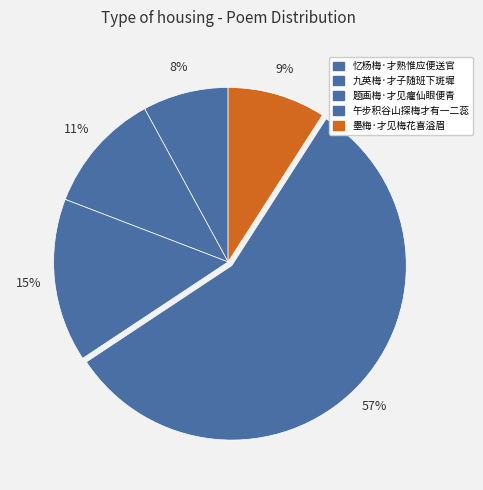

Count the number of slices in the pie.

5